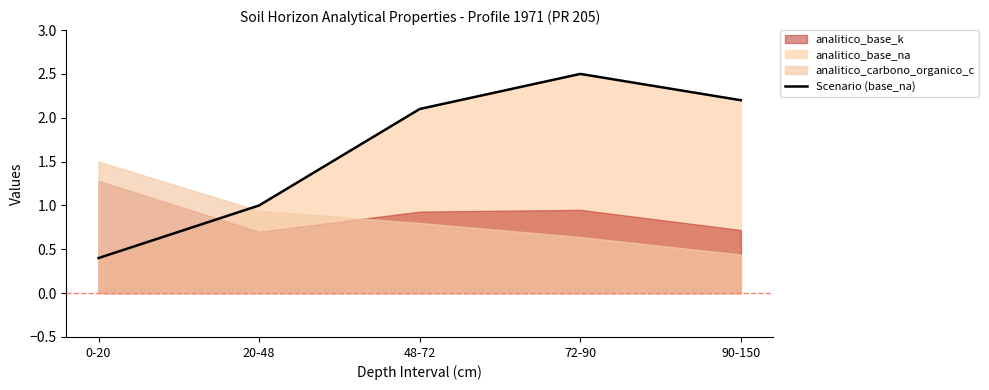

Approximately how many times larger is the value at 90-150 compared to 72-90?

0.9